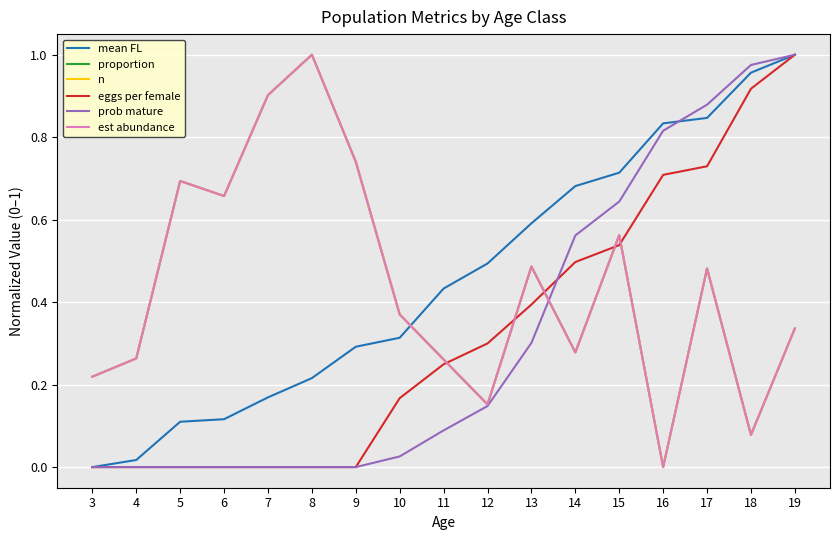

How many distinct data groups are displayed?

6